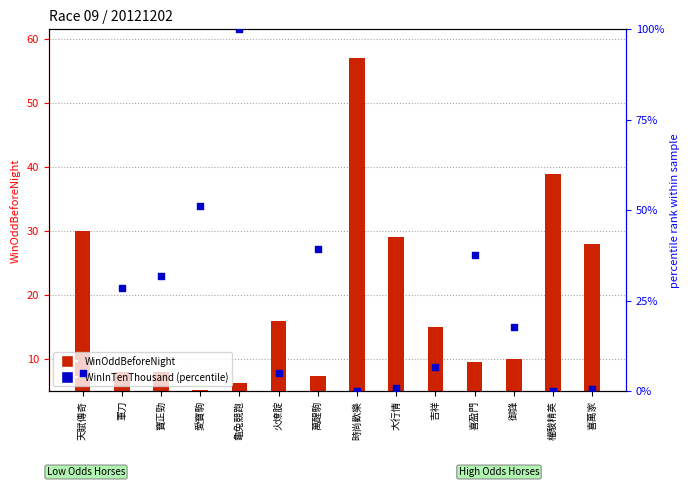

What are all the series names shown in the legend?

WinOddBeforeNight, WinInTenThousand (percentile)